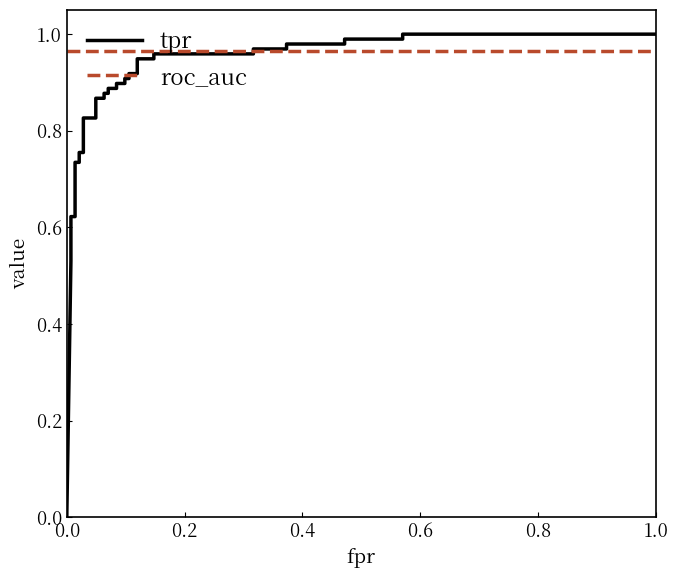

Is the value of roc_auc at 13 greater than the value of tpr at 33?

No